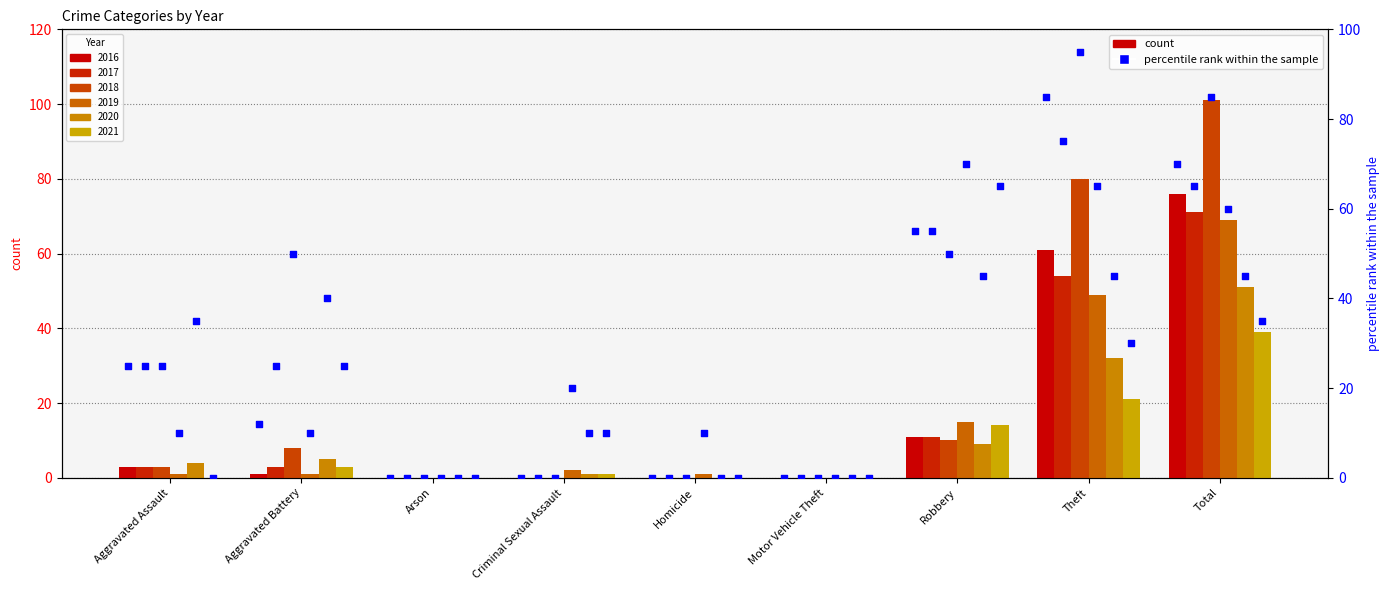

Which has a higher value, Theft or Aggravated Assault?

Theft